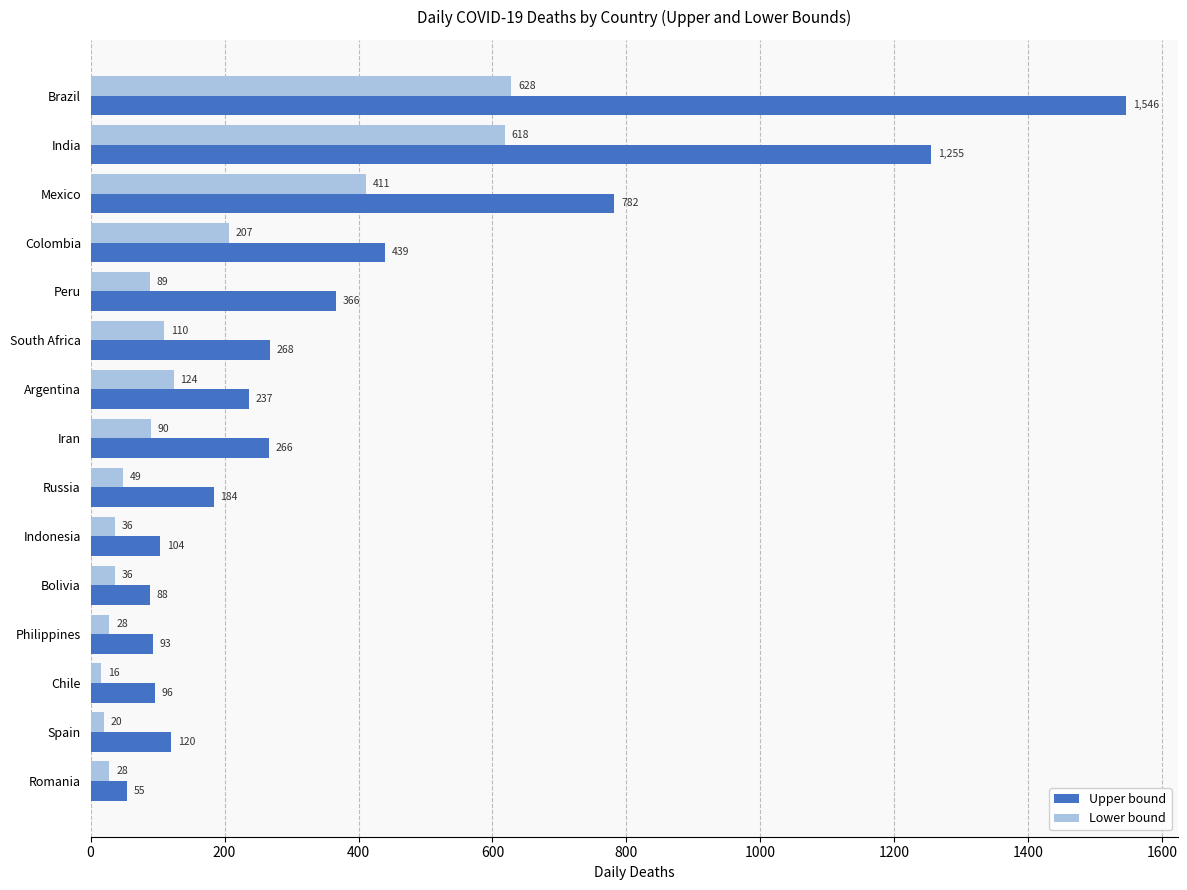

The Upper bound series shows 366 at Peru. True or false?

True